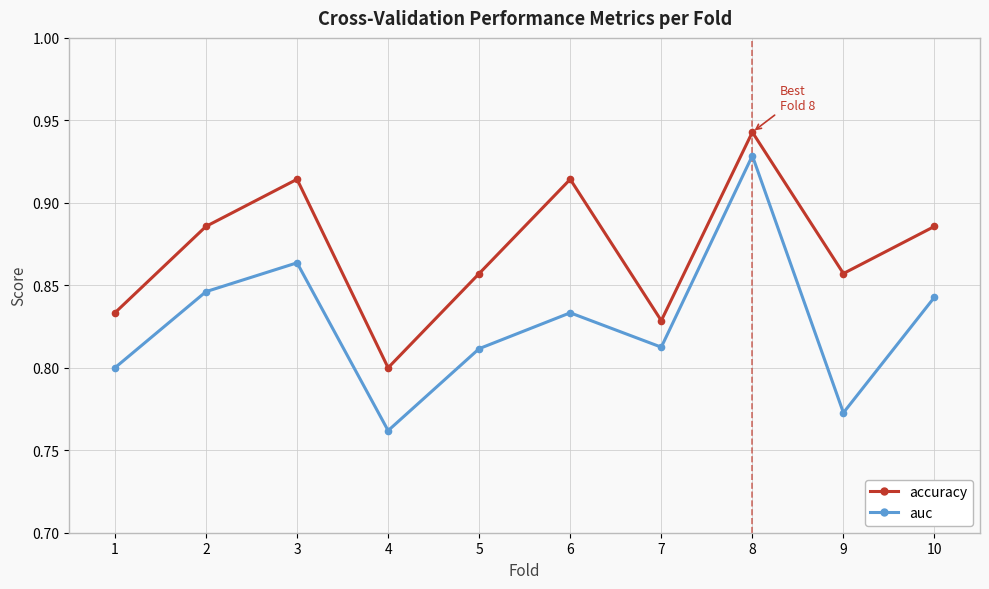

Does the chart have visible grid lines?

Yes